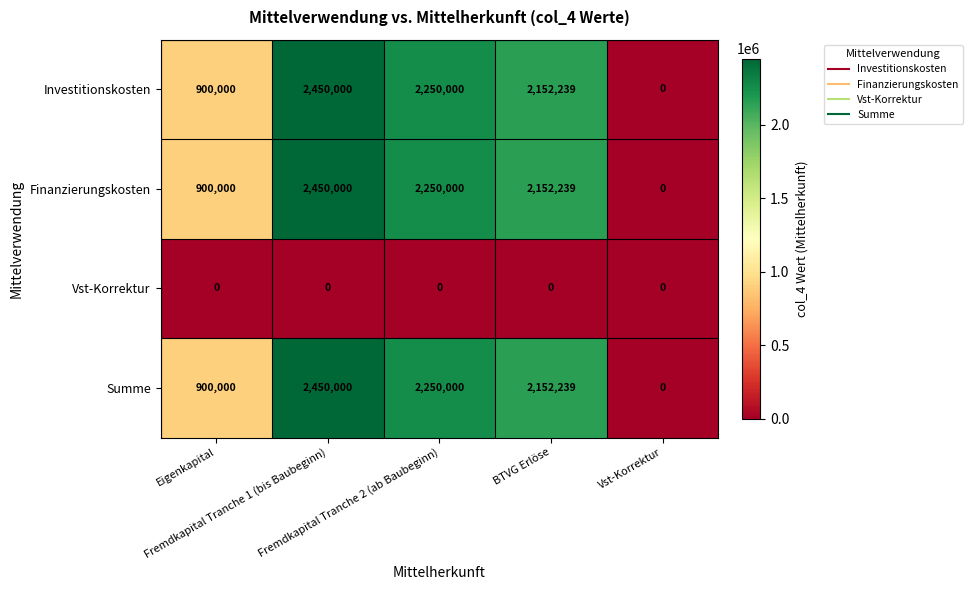

At how many categories does at least one series exceed 1322549?

3